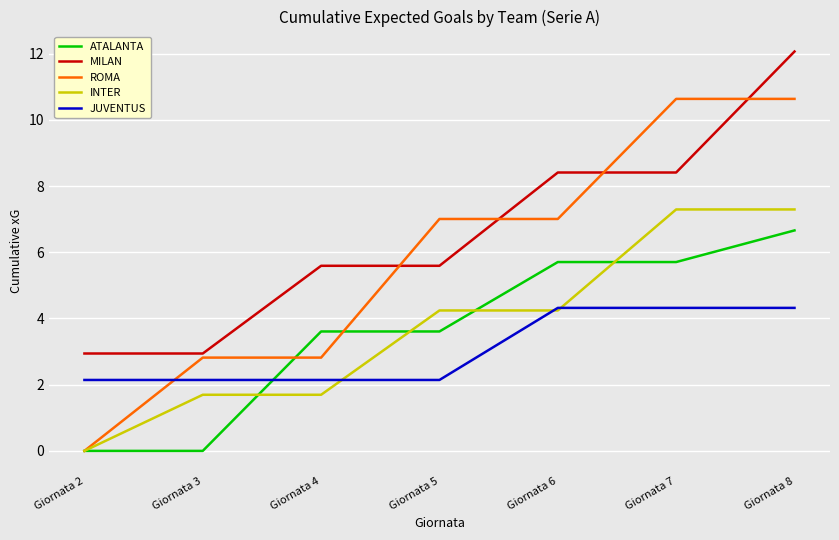

What is the maximum value for MILAN?

12.1